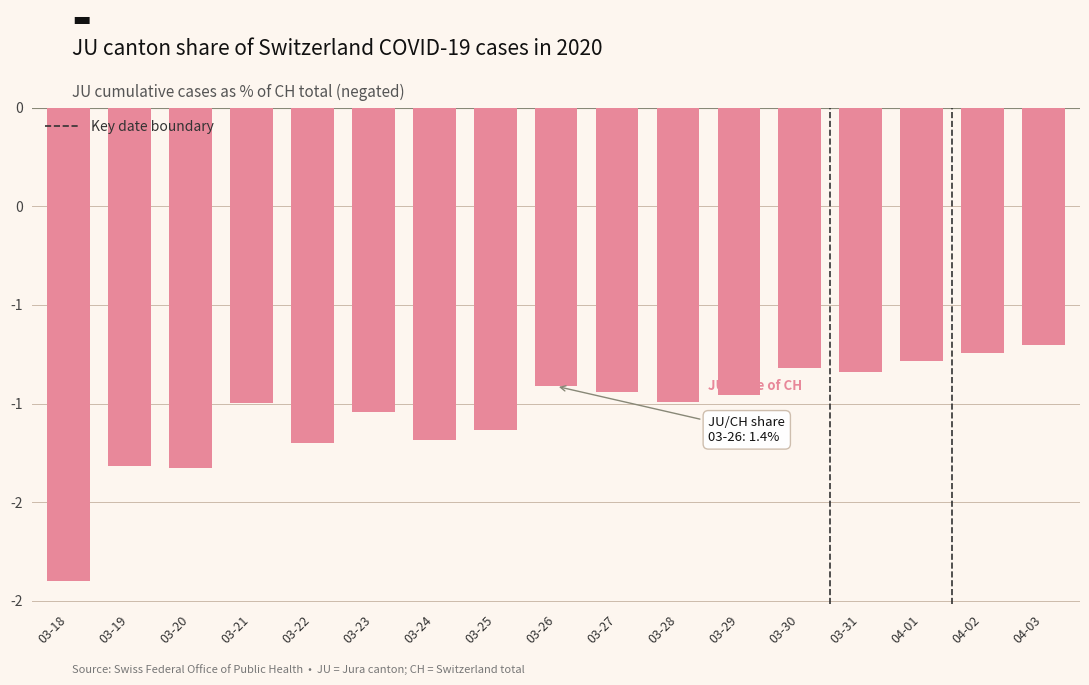

The chart shows a value of -1.5 at 03-23. True or false?

True